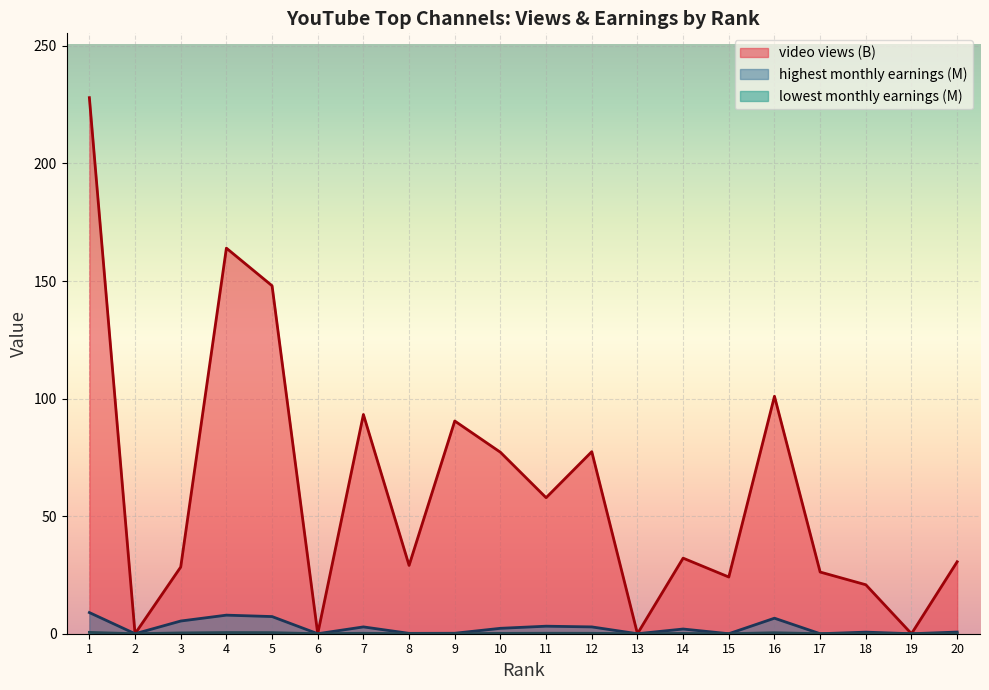

What is the average value of the highest_monthly_earnings series?

2.6